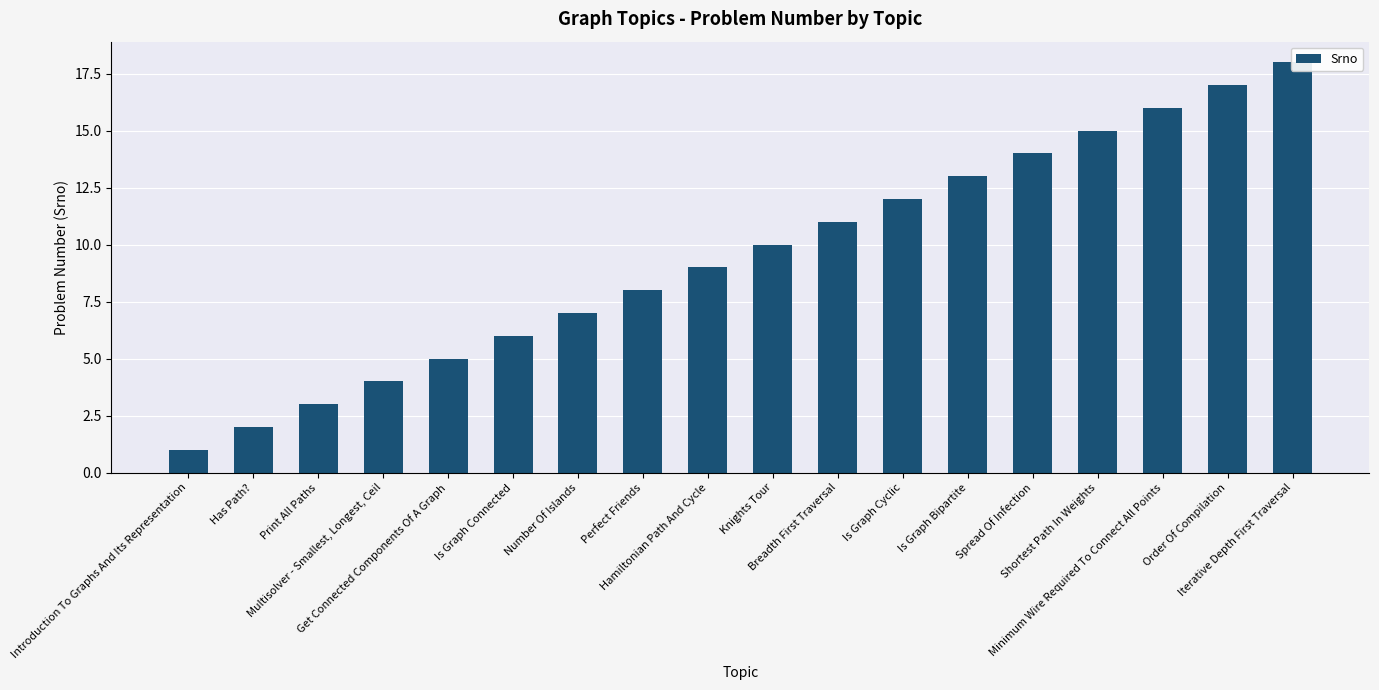

What is the difference between the second highest and minimum values?

16